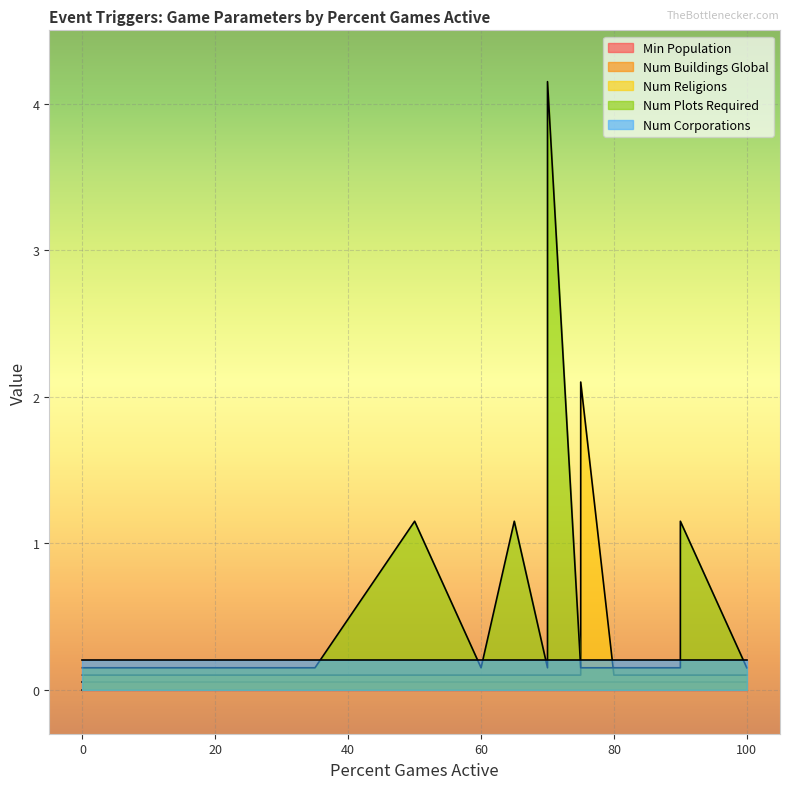

Which series has the largest range (max minus min)?

Num Plots Required